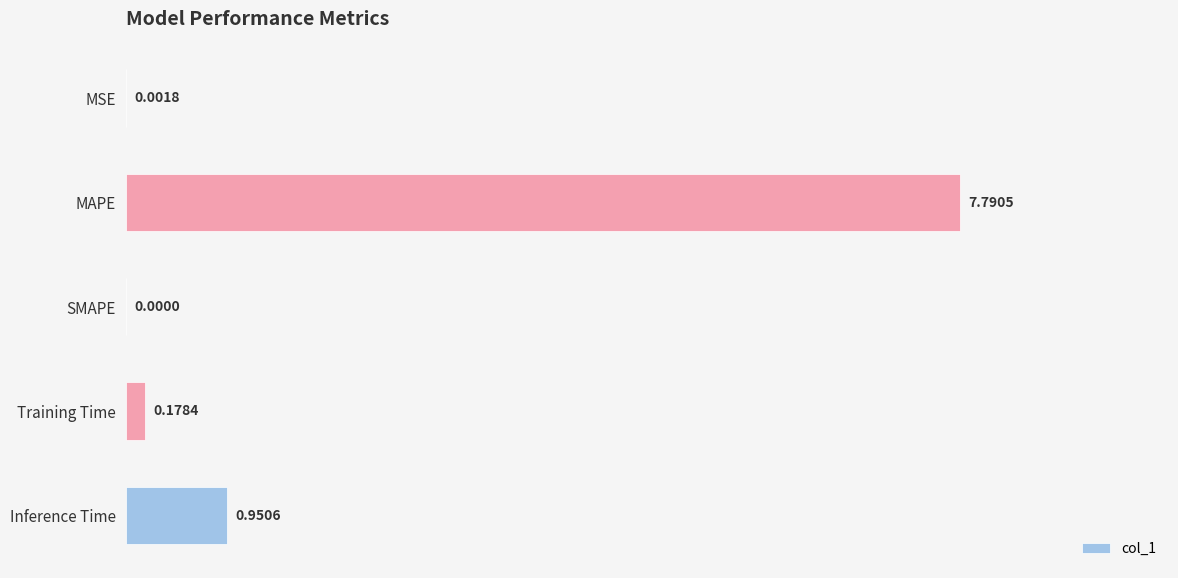

How many positive values are there?

4